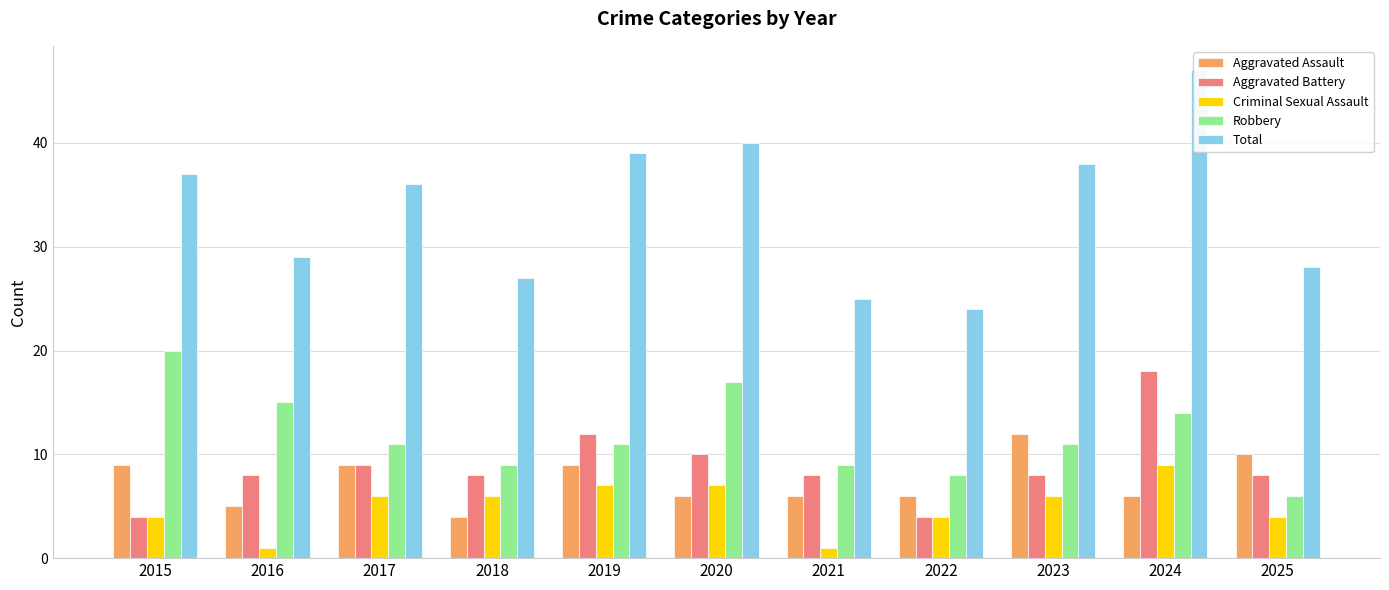

At which category is the sum across all series the highest?

2024